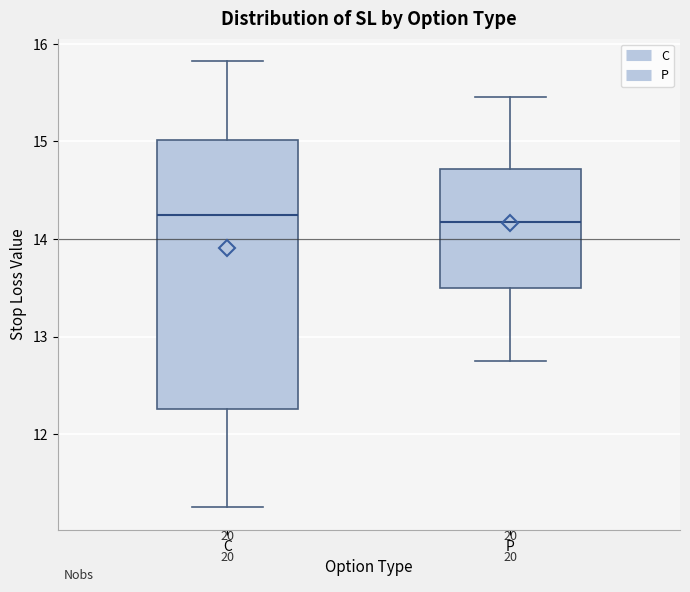

Where does the lower whisker of the box for P end on the y-axis? The values are not printed on the chart, so give them approximately, as read against the axis.

12.8